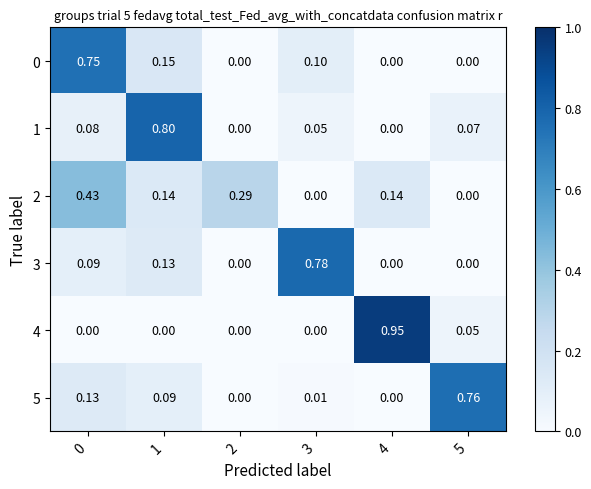

Is the value of 5 at 0 greater than the value of 1 at 2?

Yes